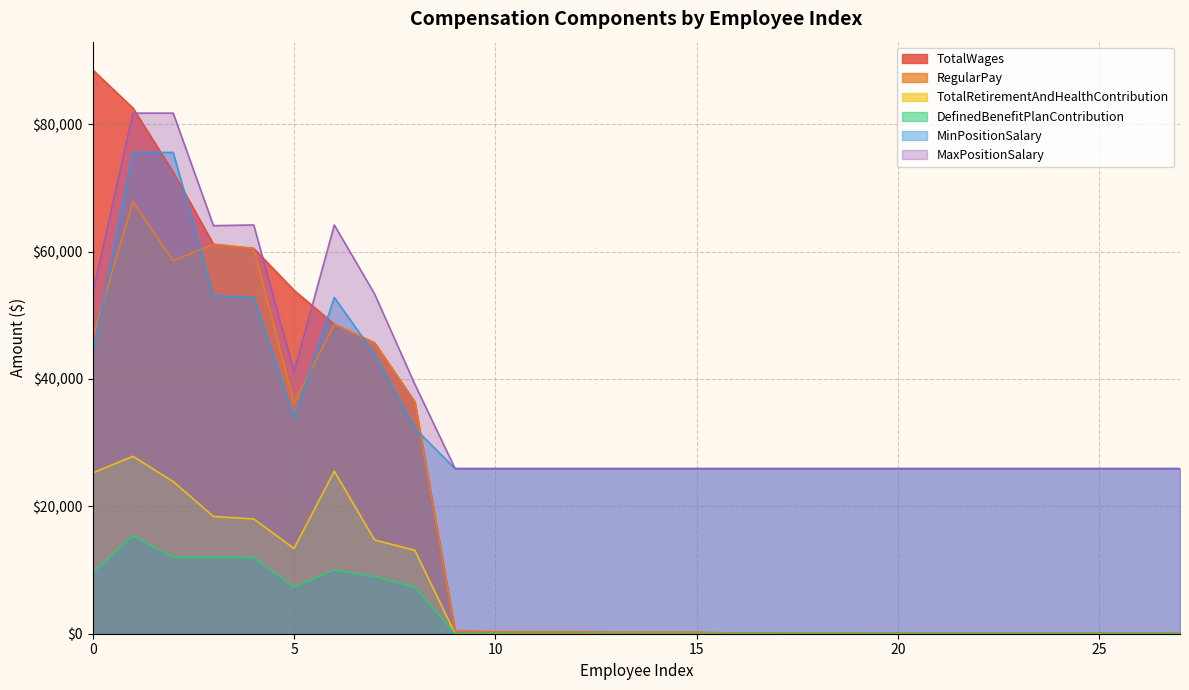

At which label does MaxPositionSalary reach its minimum?

9